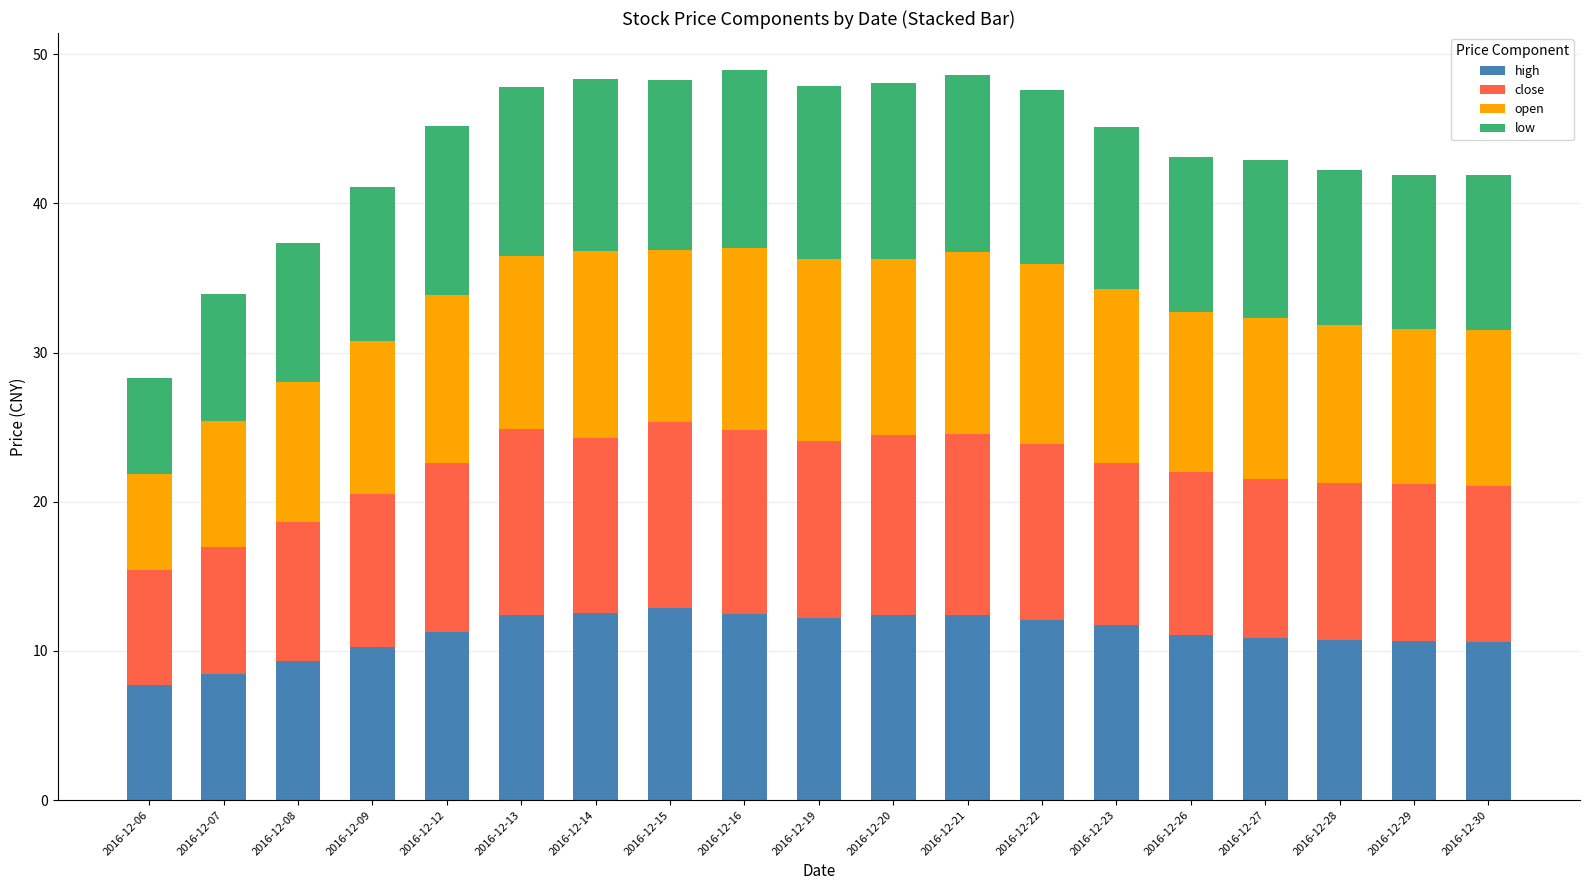

What is the total value across all series at 2016-12-26?

43.1